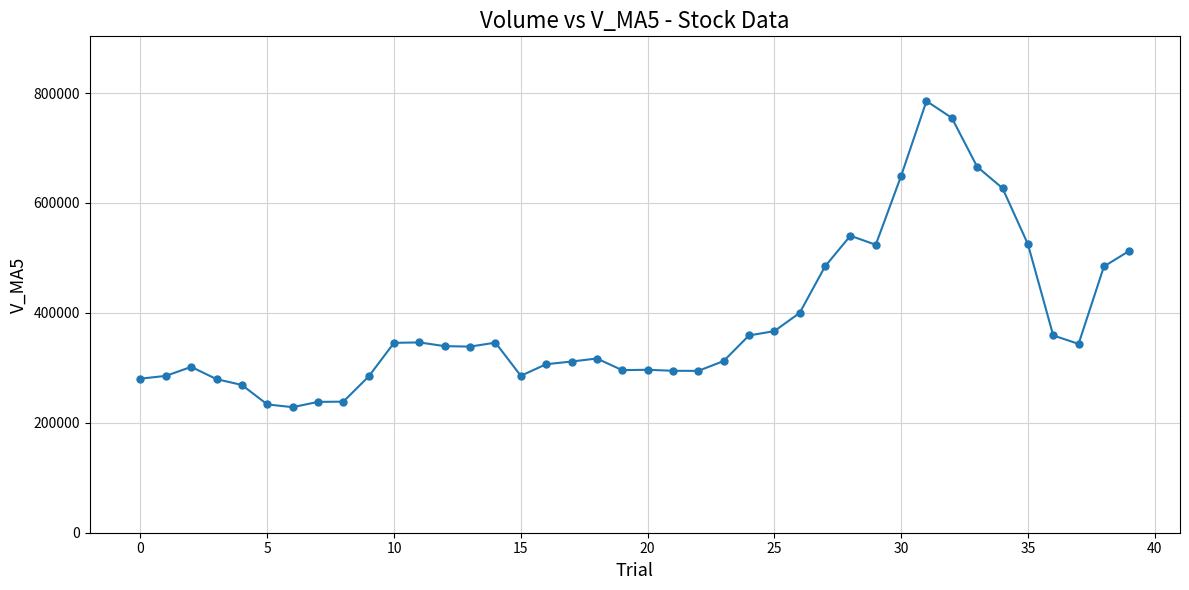

What is the value of the 35th point from the left?

626885.7